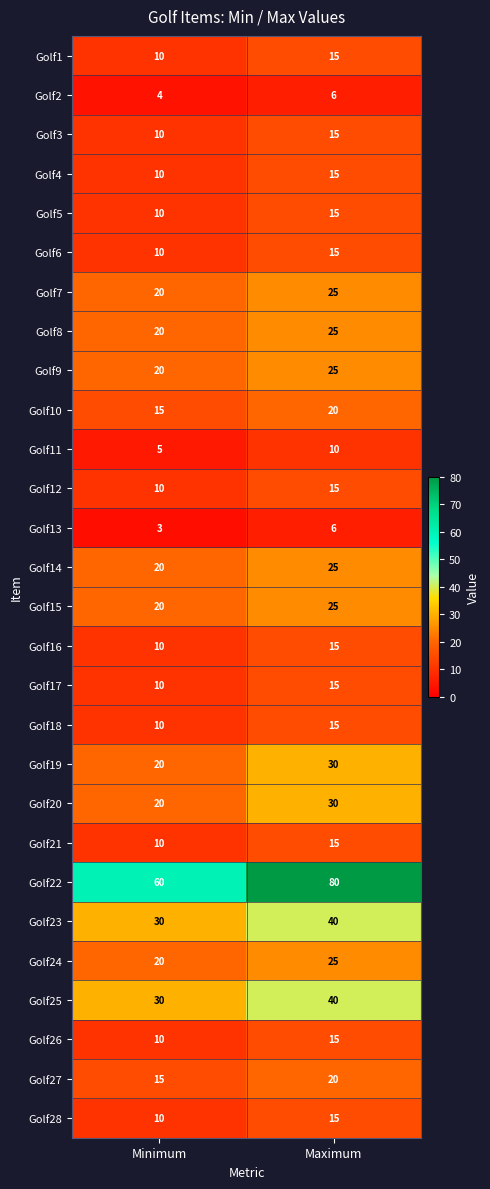

The value of Golf20 at Minimum is 8. True or false?

False